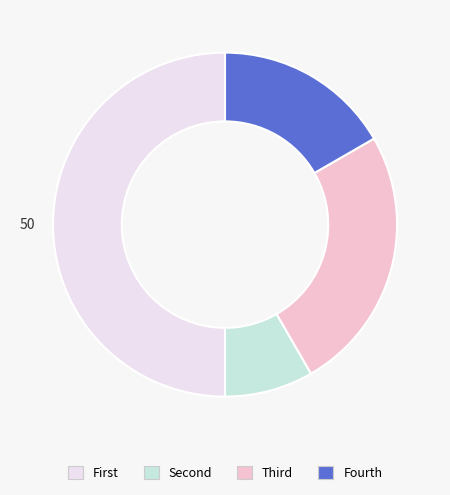

Is it true that Fourth is 4% of the pie?

False